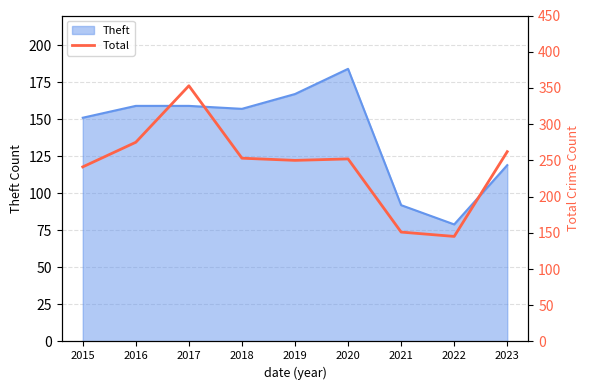

What is the average value?

242